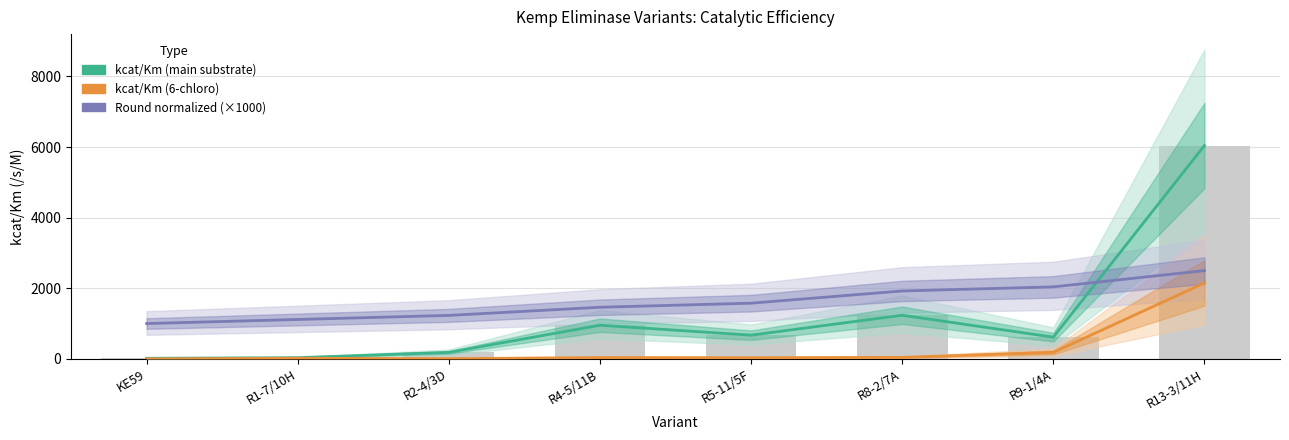

True or false: Round normalized (×1000) has a value of 1746.6 at KE59.

False